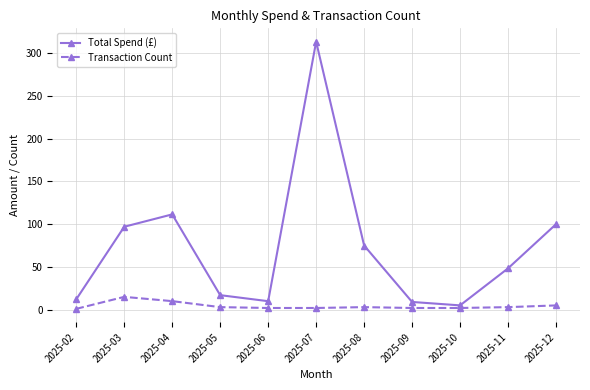

What is the difference between the highest and lowest values at 2025-03?

82.0